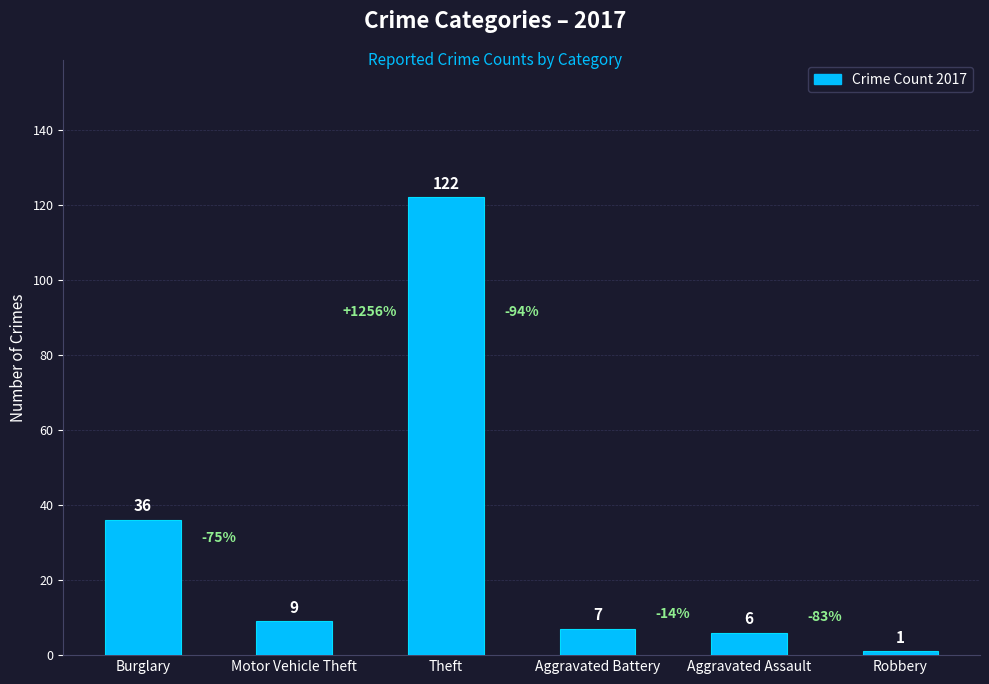

How many values are below 9?

3